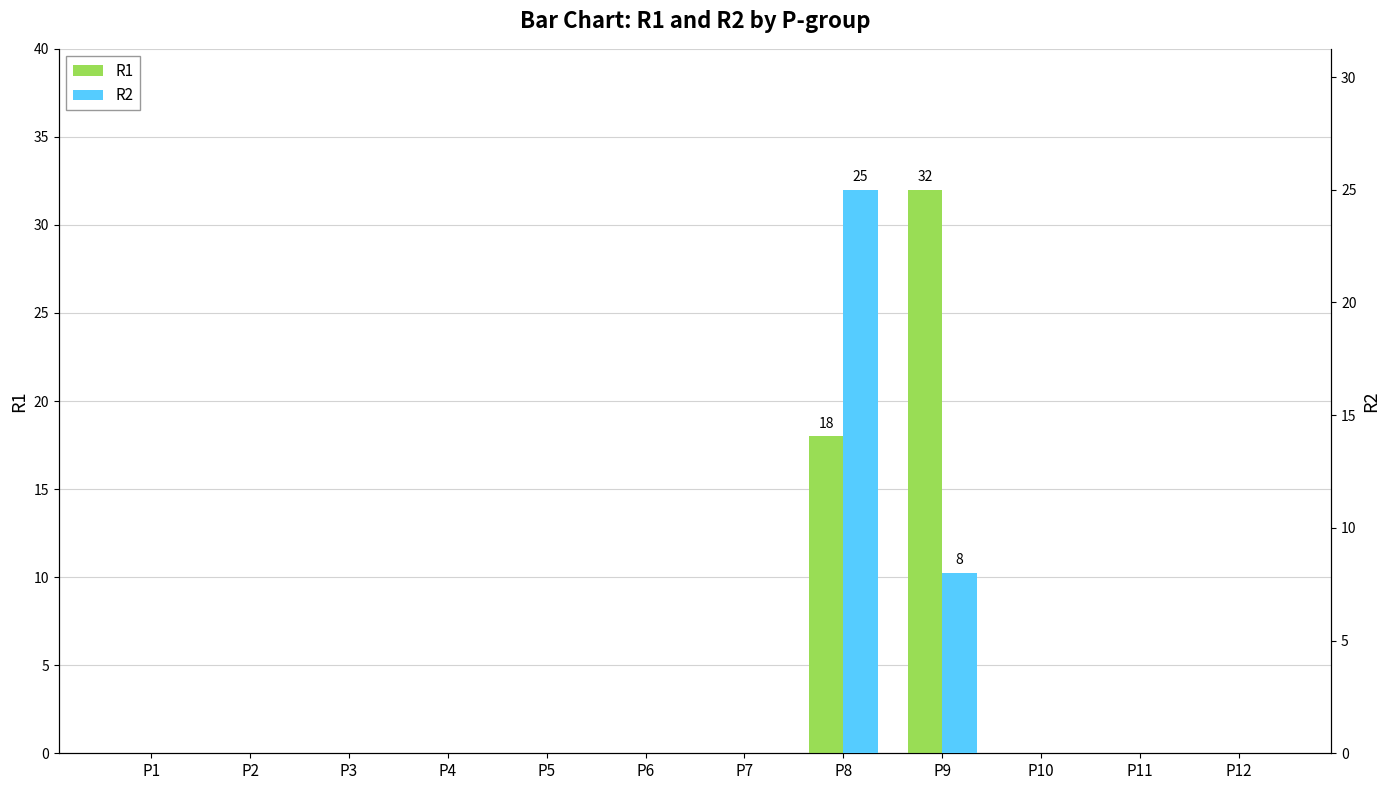

Reading left to right, list all the values displayed in this chart.

R1: P1=0	P2=0	P3=0	P4=0	P5=0	P6=0	P7=0	P8=18	P9=32	P10=0	P11=0	P12=0
R2: P1=0	P2=0	P3=0	P4=0	P5=0	P6=0	P7=0	P8=25	P9=8	P10=0	P11=0	P12=0